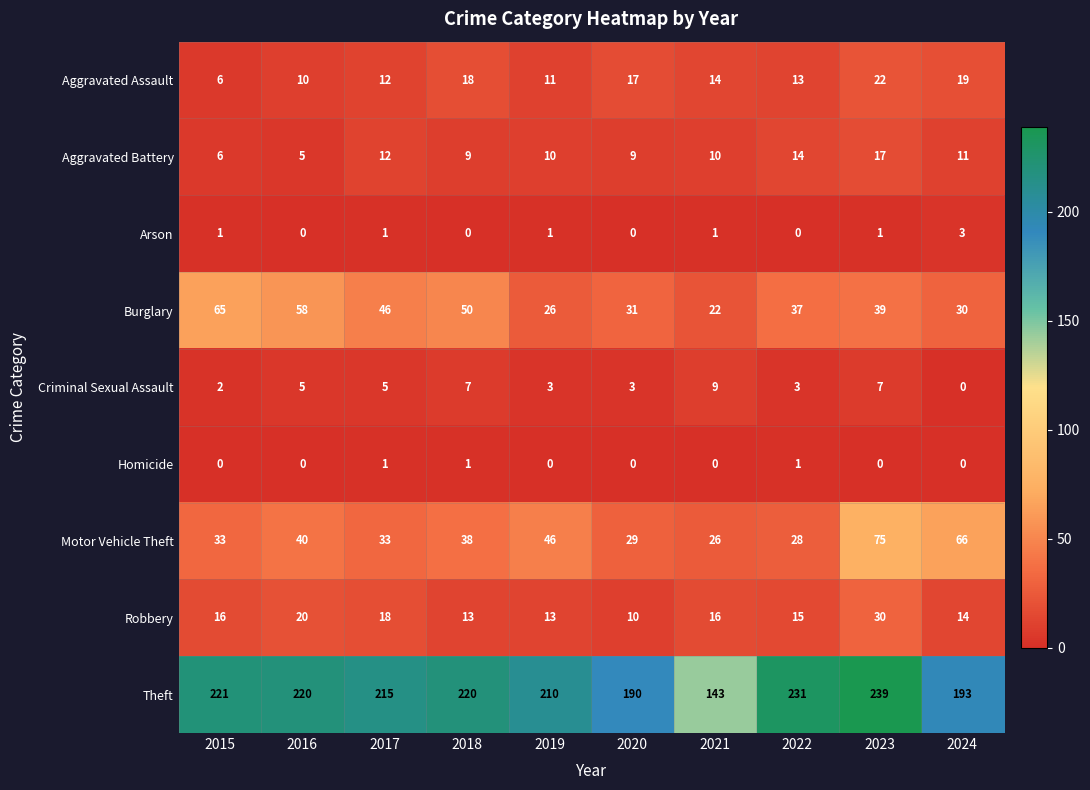

How many categories are shown in the chart?

10